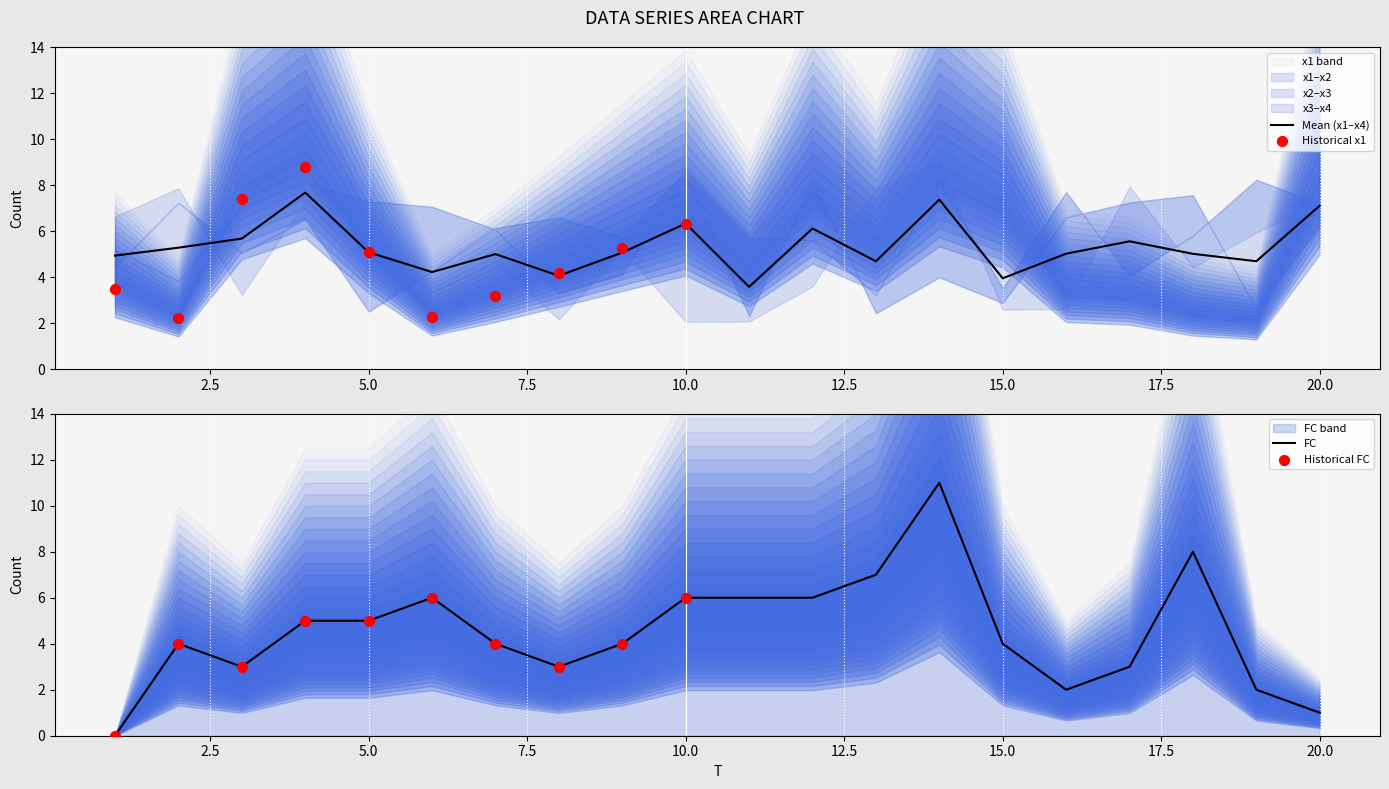

What is the total value across all series at 9?

24.3